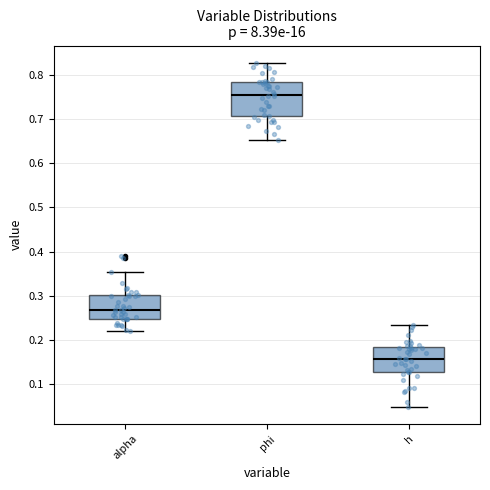

Reading left to right, transcribe this box plot: for each box, give where its median line is, the range the box spans, and where its two whiskers end, as read against the y-axis. The values are not printed on the chart, so give them approximately, as read against the axis.

alpha: median 0.27, box 0.25 to 0.30, whiskers 0.22 to 0.35
phi: median 0.75, box 0.71 to 0.78, whiskers 0.65 to 0.83
h: median 0.16, box 0.13 to 0.18, whiskers 0.05 to 0.23